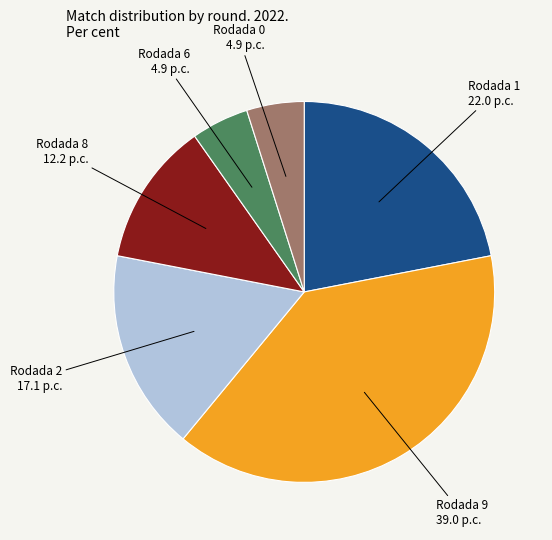

Does Rodada 8 represent more than half of the total?

No